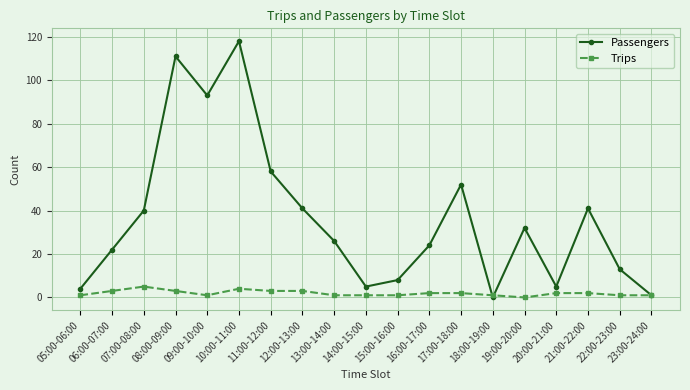

At how many categories does at least one series exceed 101?

2